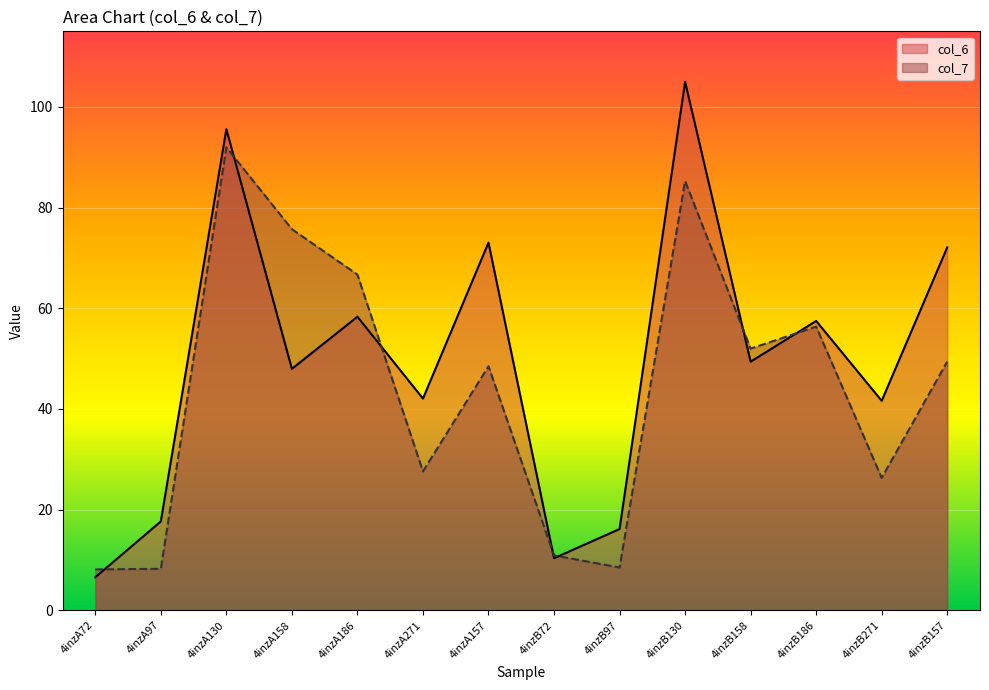

What is the total value across all series at 4inzA72?

14.7